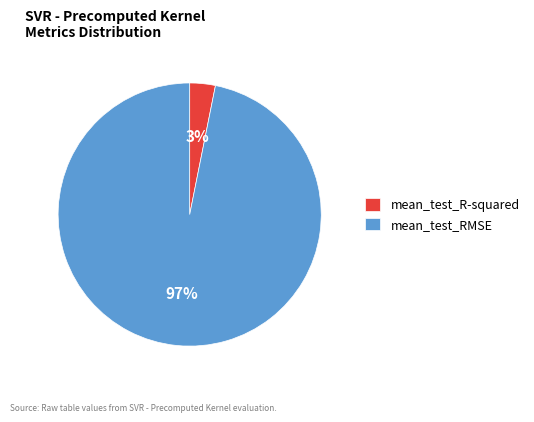

Is it true that mean_test_RMSE is 97% of the pie?

True